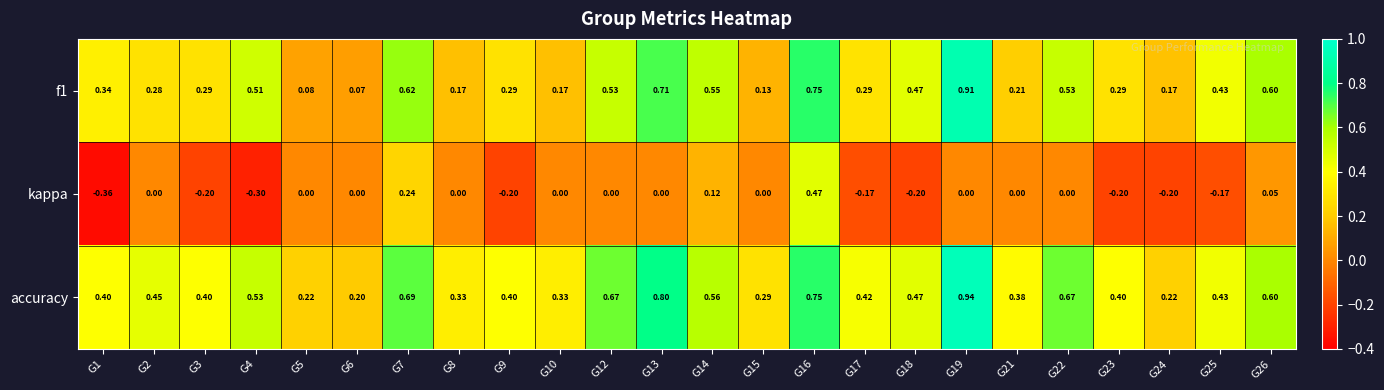

Which series has the largest total across all categories?

accuracy